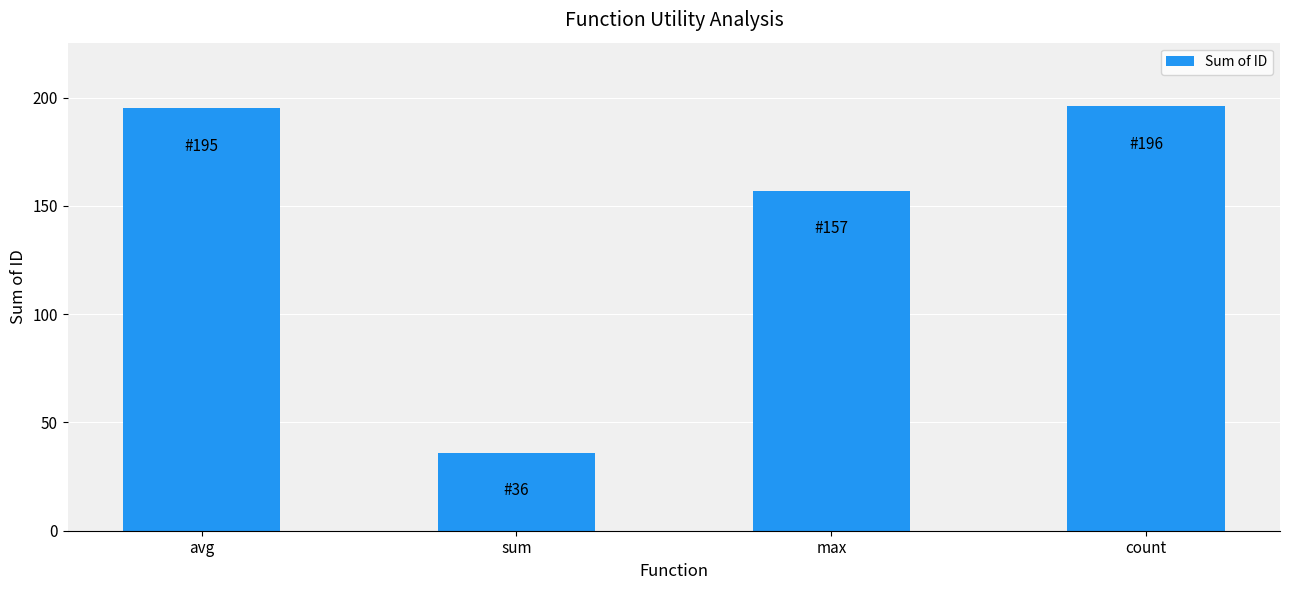

Which has a higher value, avg or sum?

avg